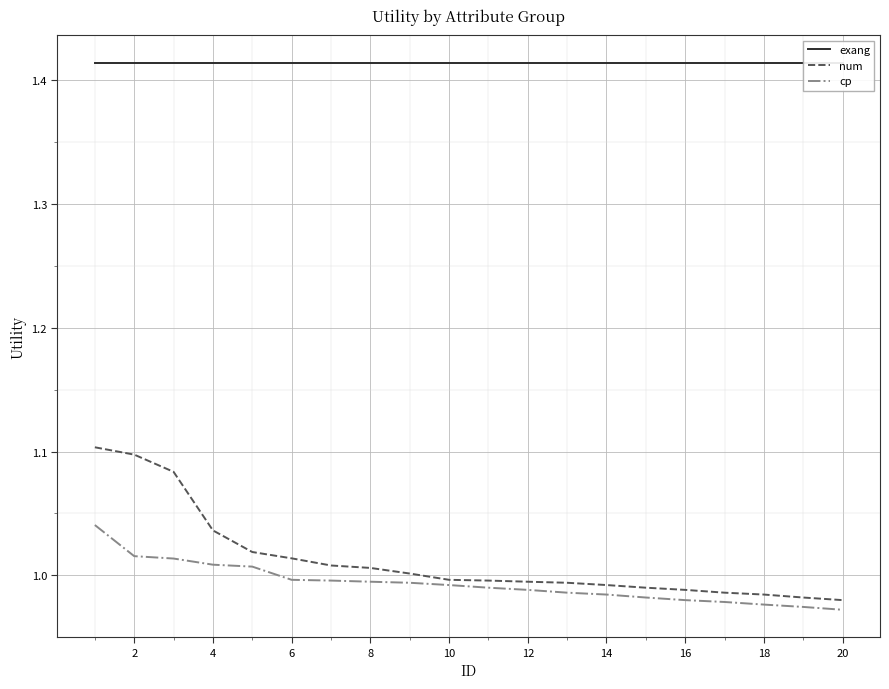

The value of cp at 2 is 0.5. True or false?

False